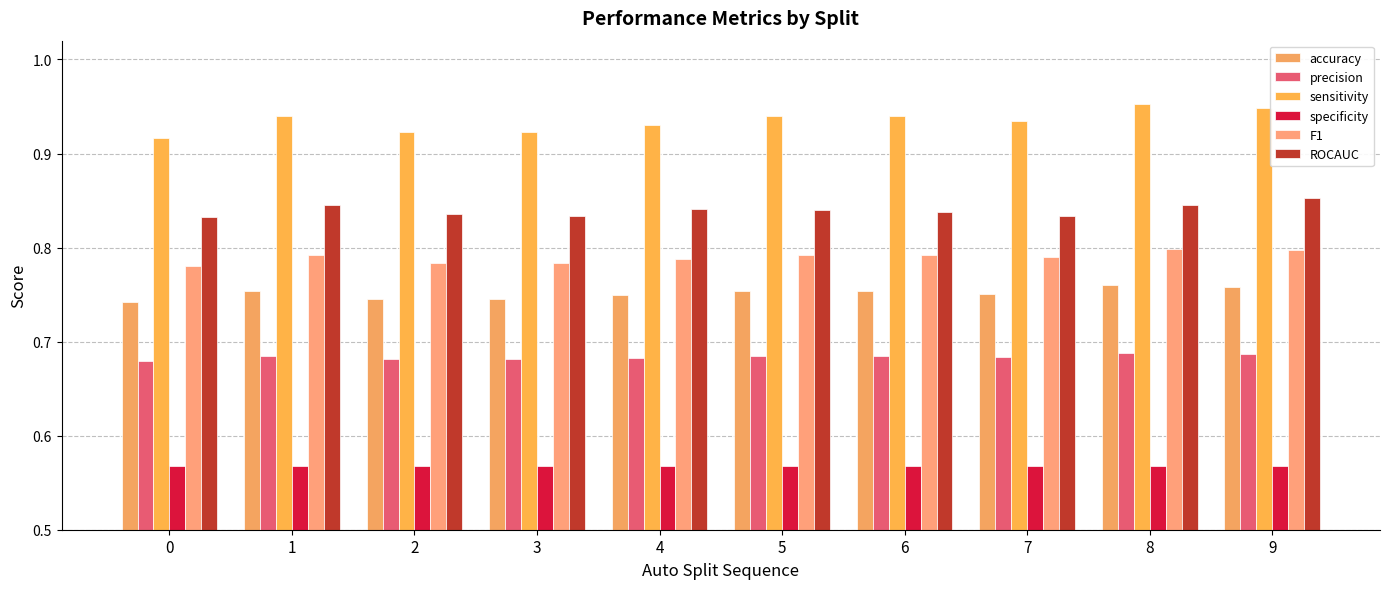

What is the approximate value of ROCAUC at 7?

0.8